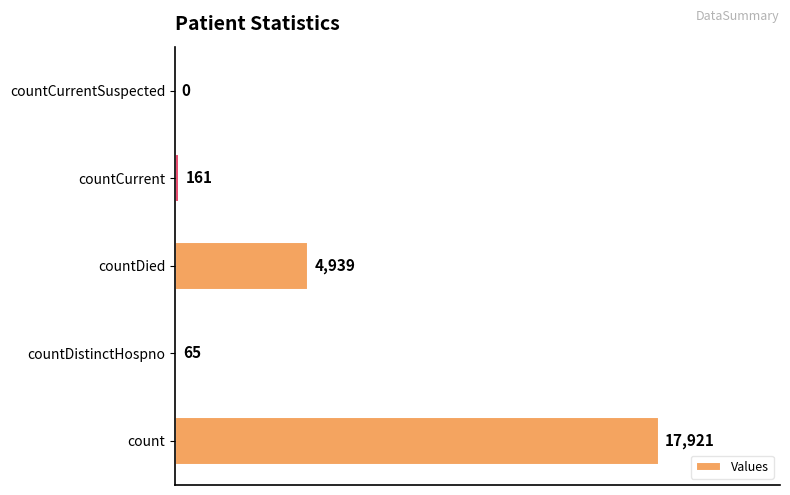

What is the sum of all values?

23086